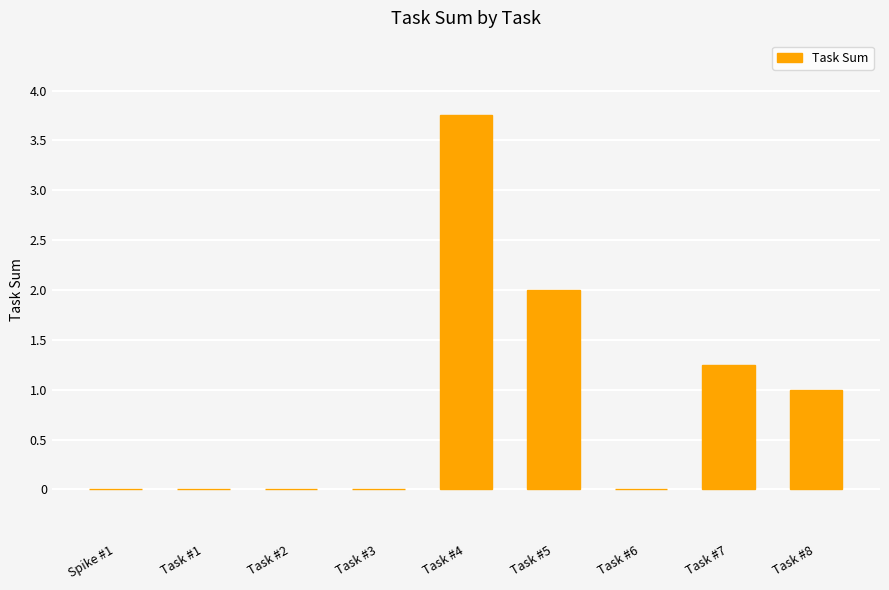

The value at Spike #1 is 0.0. True or false?

True